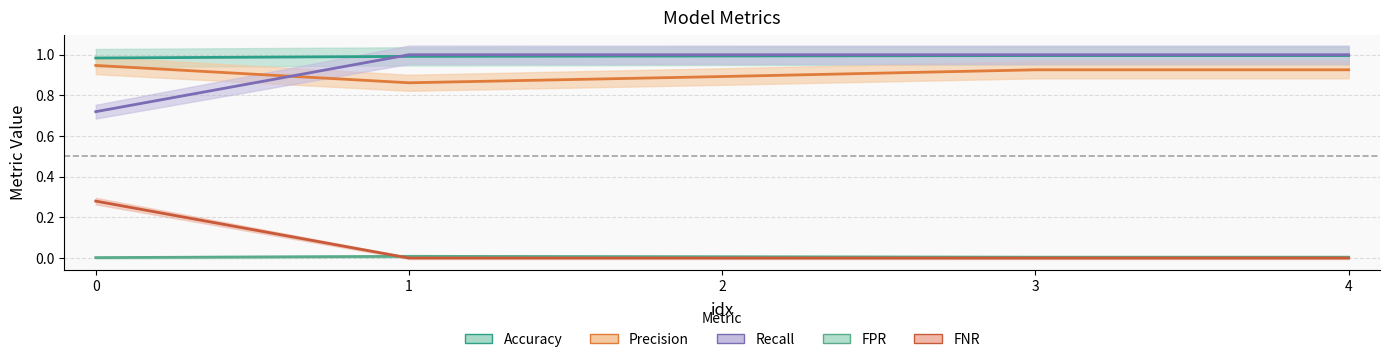

In FPR, how many points are higher than both neighbors (excluding endpoints)?

1